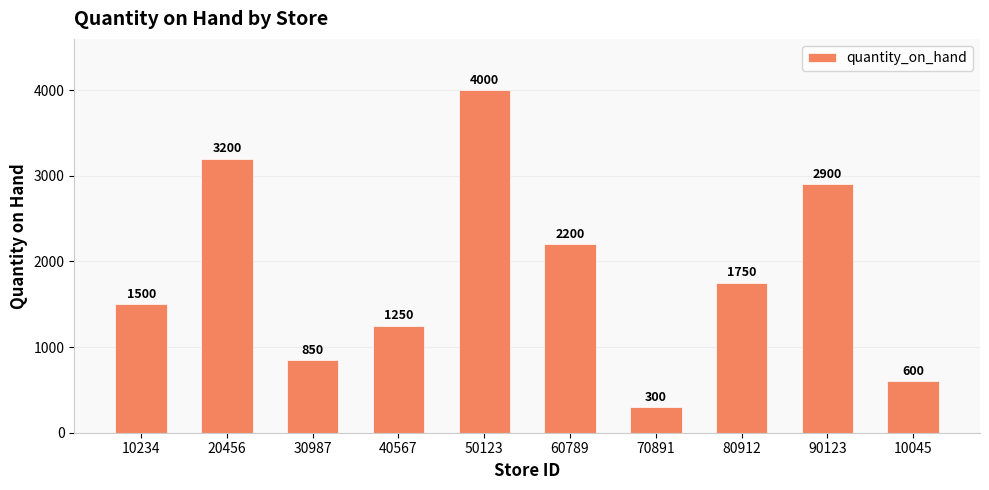

What position from the left is 40567?

4